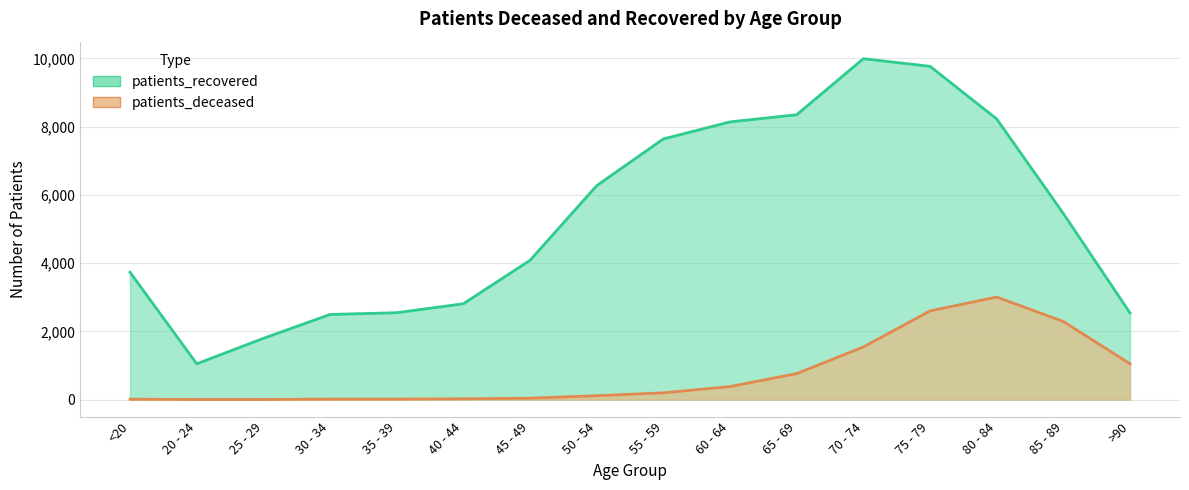

What is the label of the 8th point from the left?

50 - 54